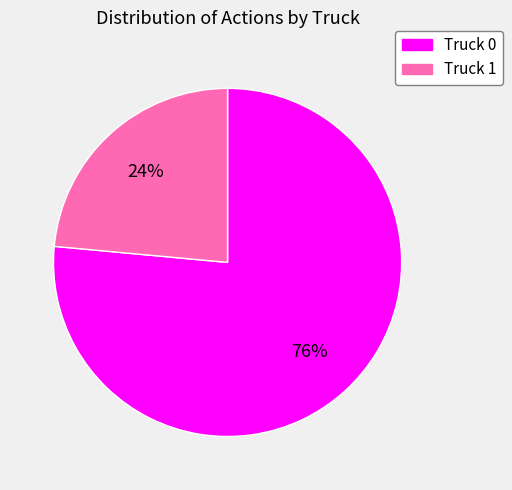

Which slice is the smallest?

Truck 1